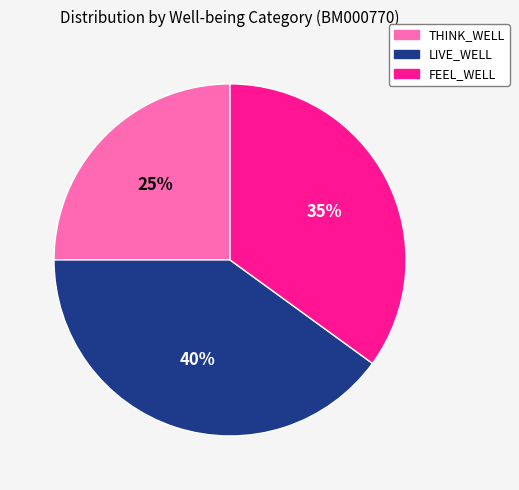

What is the ratio of the value at FEEL_WELL to the value at THINK_WELL?

1.4